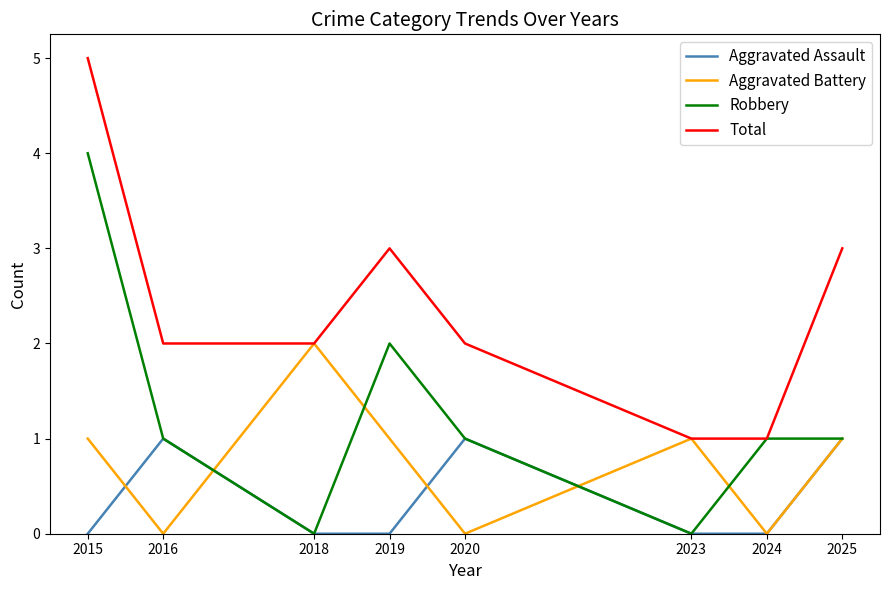

Is the value of Aggravated Assault at 2025 greater than the value of Aggravated Battery at 2024?

Yes